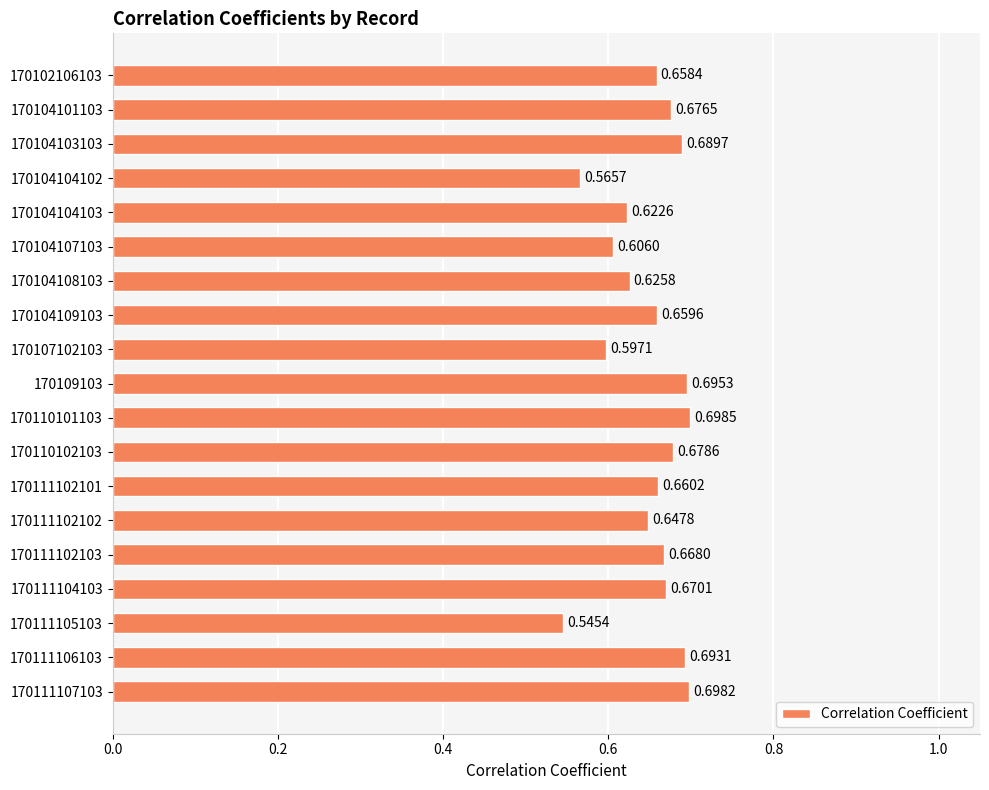

Which label corresponds to the smallest value in the chart?

170111105103